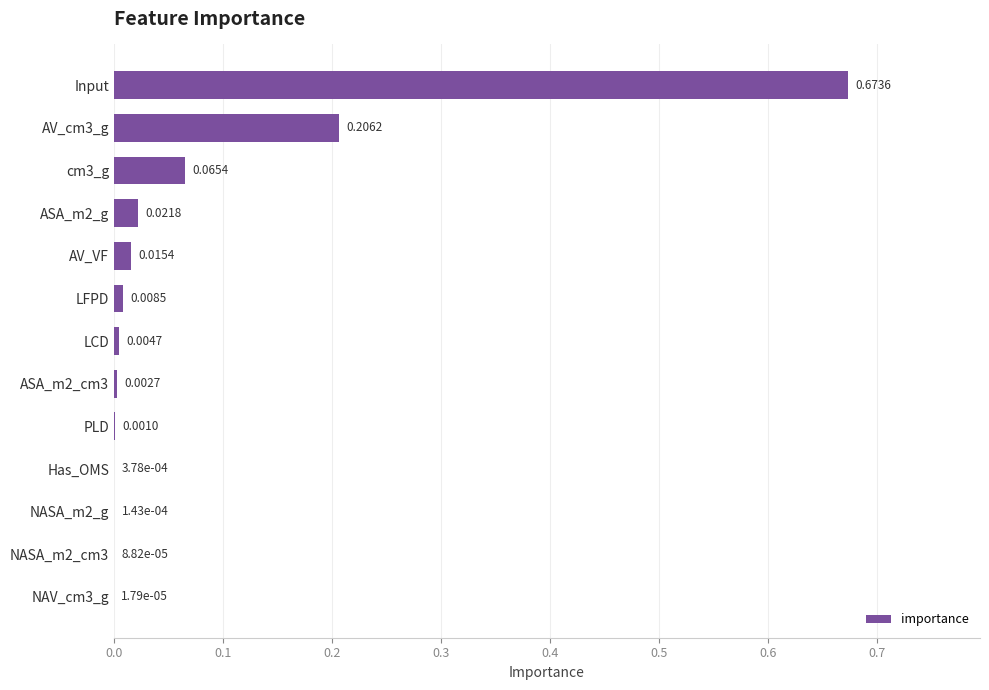

At which category does the chart reach its peak across all series?

Input